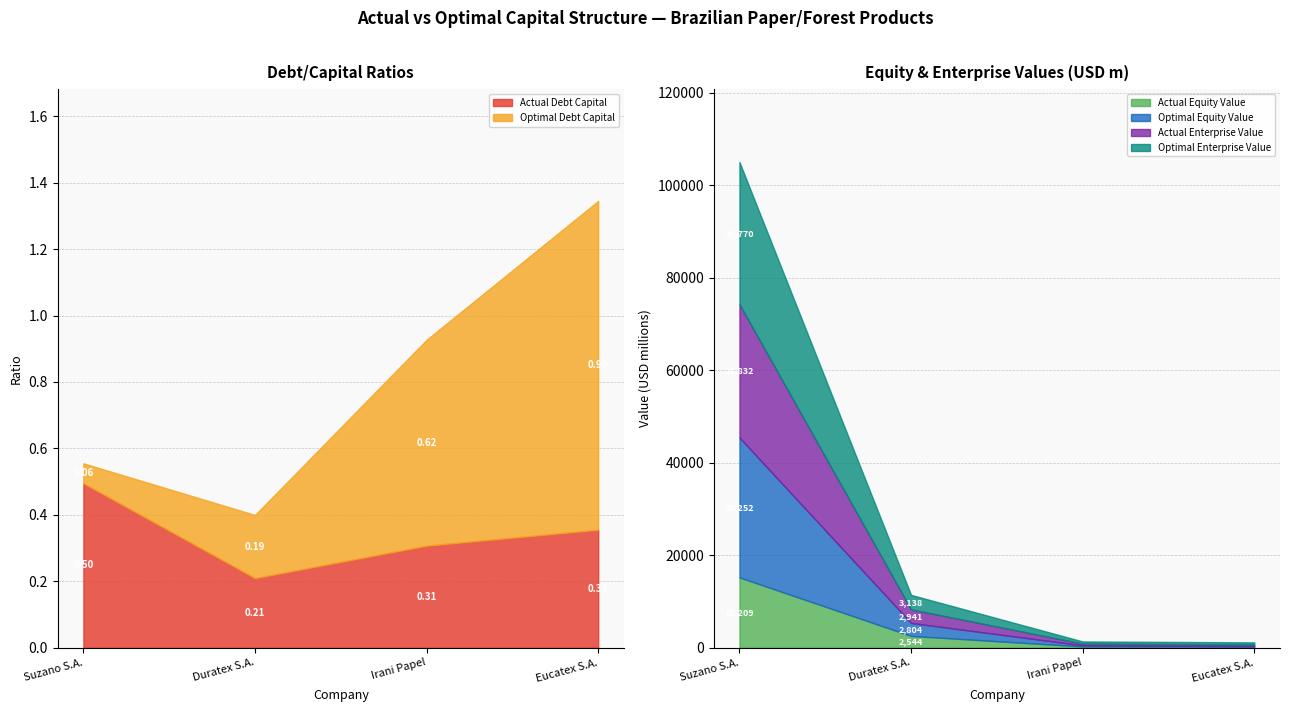

What is the smallest value displayed?

0.1